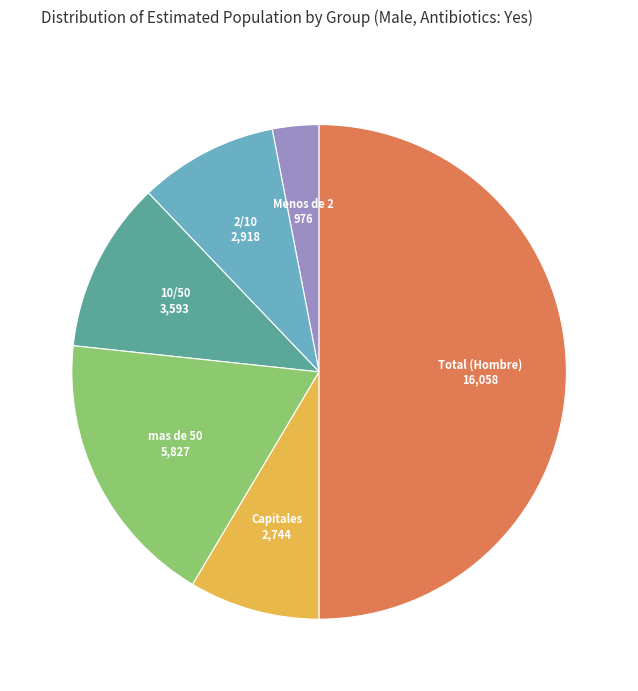

Which slice is the largest?

Total (Hombre)